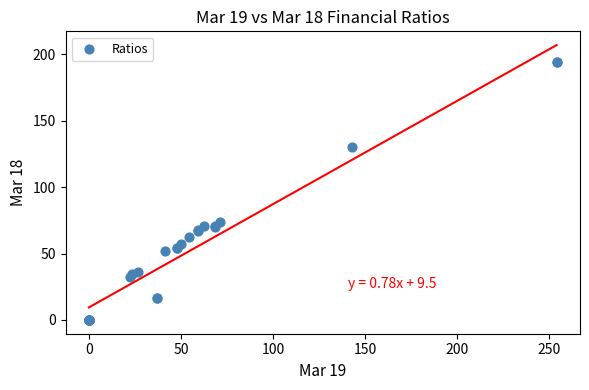

What Y value in the scatter plot is closest to 97?

74.0